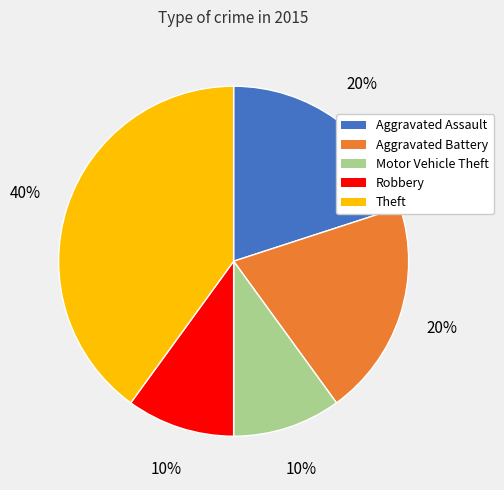

What is the largest slice in the pie chart?

Theft